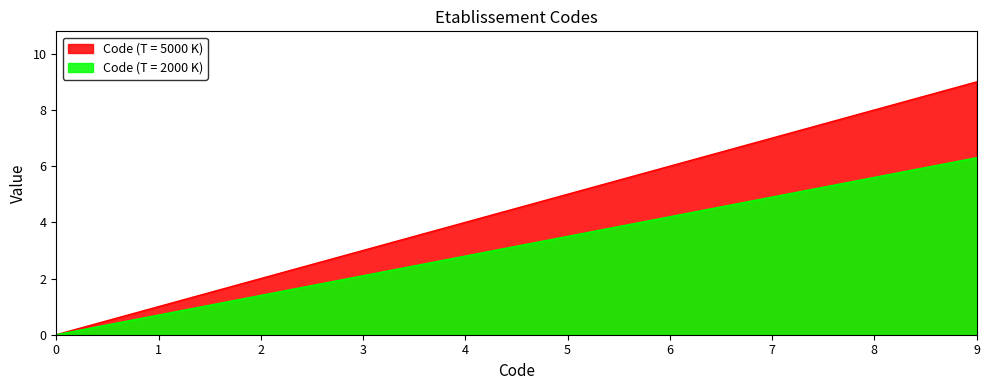

Which category has the highest value across all series?

9